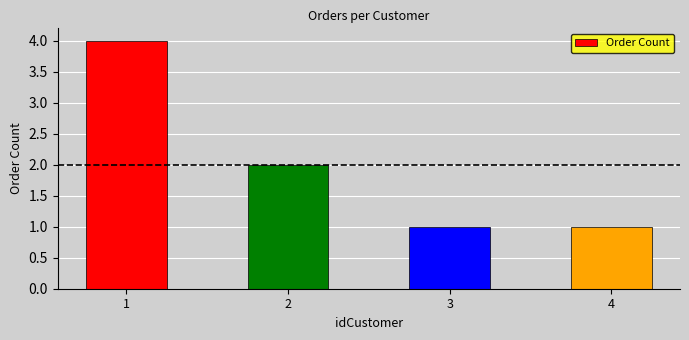

Are the bars horizontal?

No